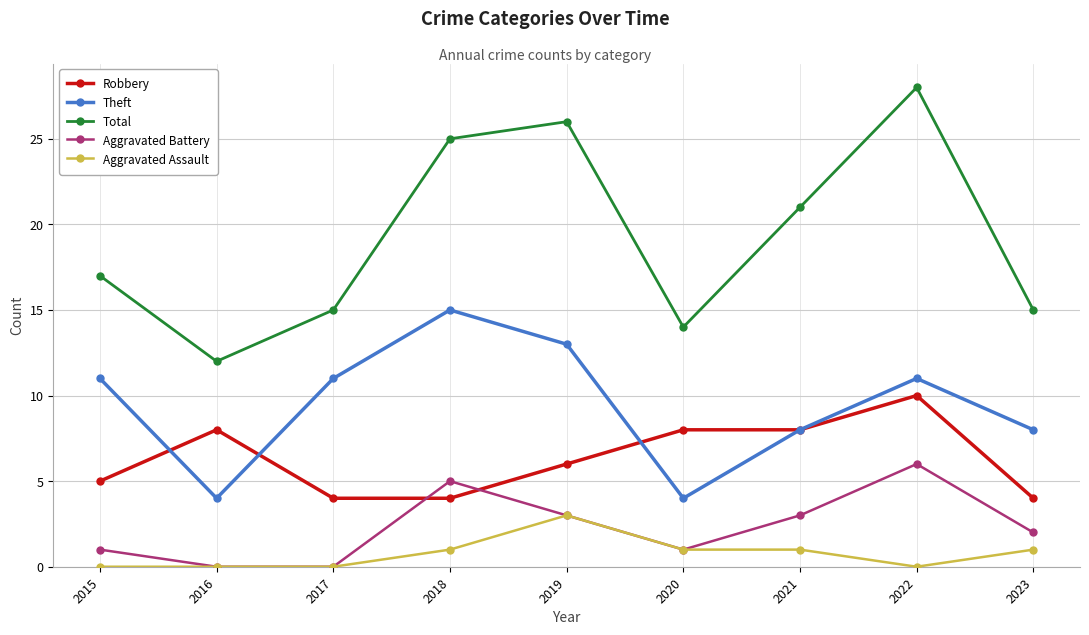

True or false: Total has more than 2 interior local peaks.

False